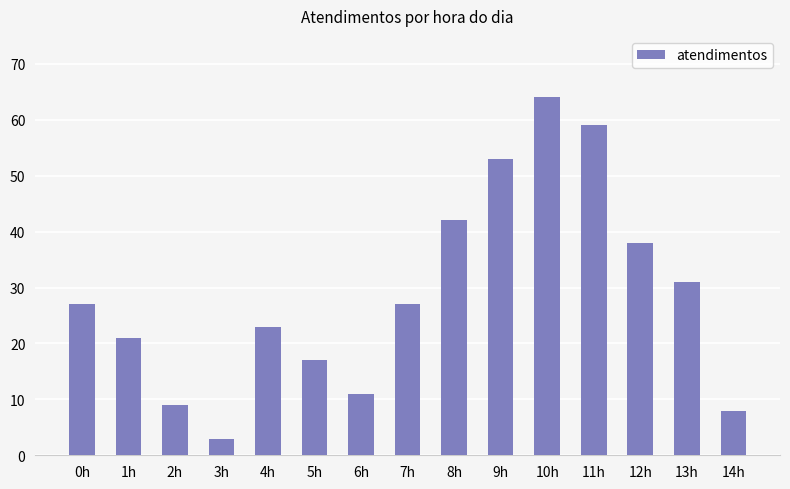

What position from the left is 13h?

14